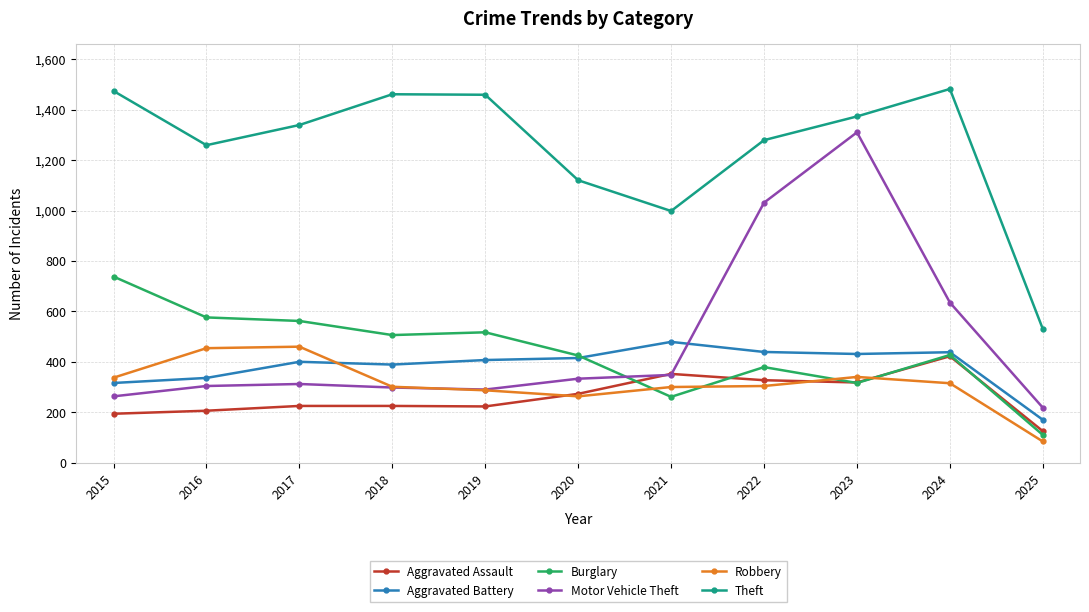

Where is Motor Vehicle Theft nearest to the value 764?

2024